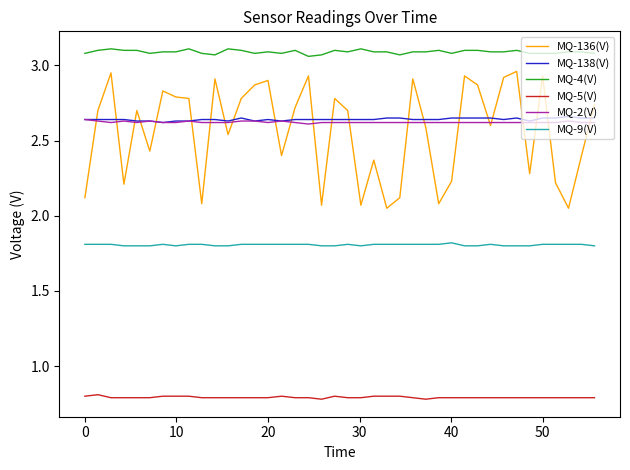

Which series has the largest range (max minus min)?

MQ-136(V)